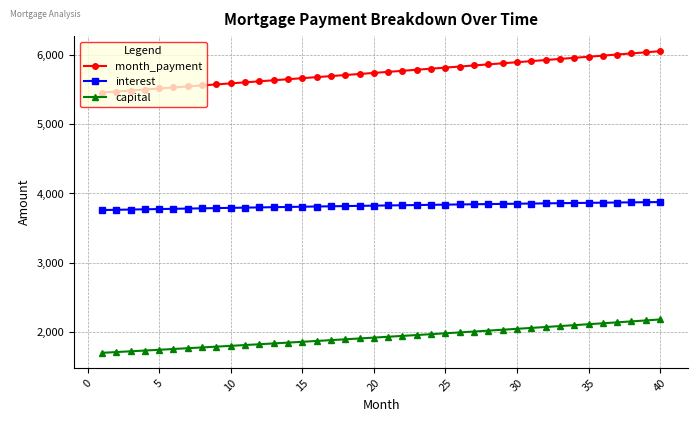

What is the highest value of the interest series?

3875.5